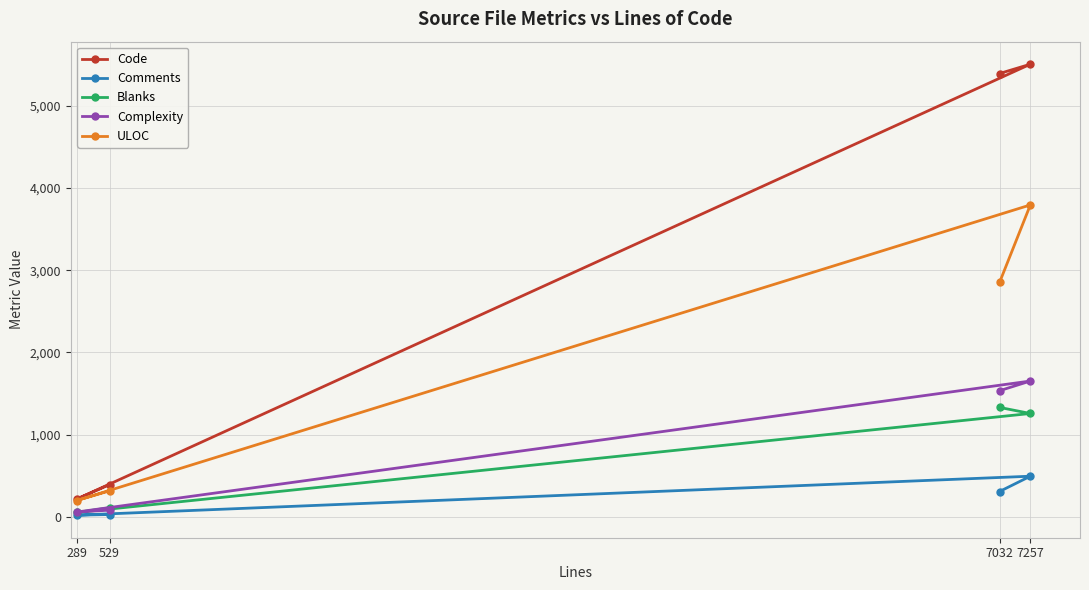

At how many categories does at least one series exceed 2963?

2